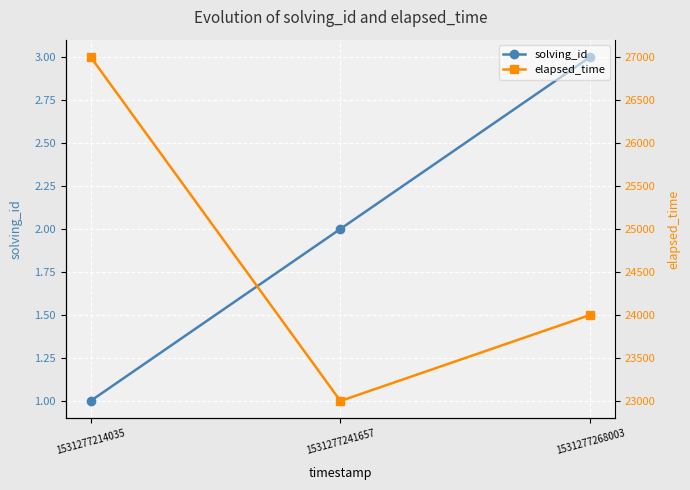

Where does the solving_id series first go above 2?

1531277268003